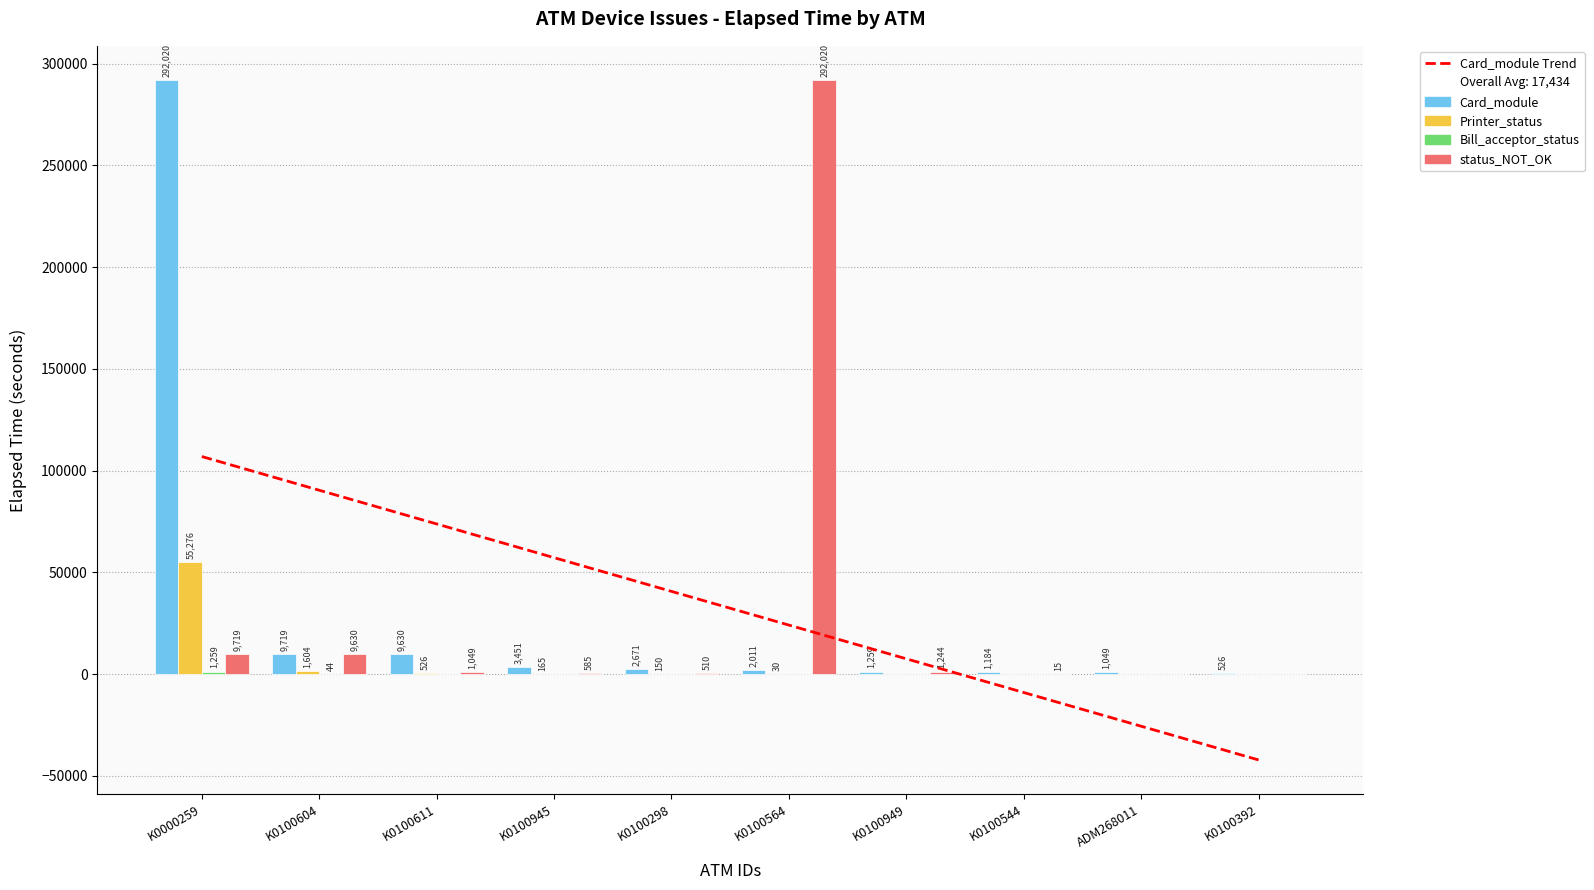

Are the bars horizontal?

No